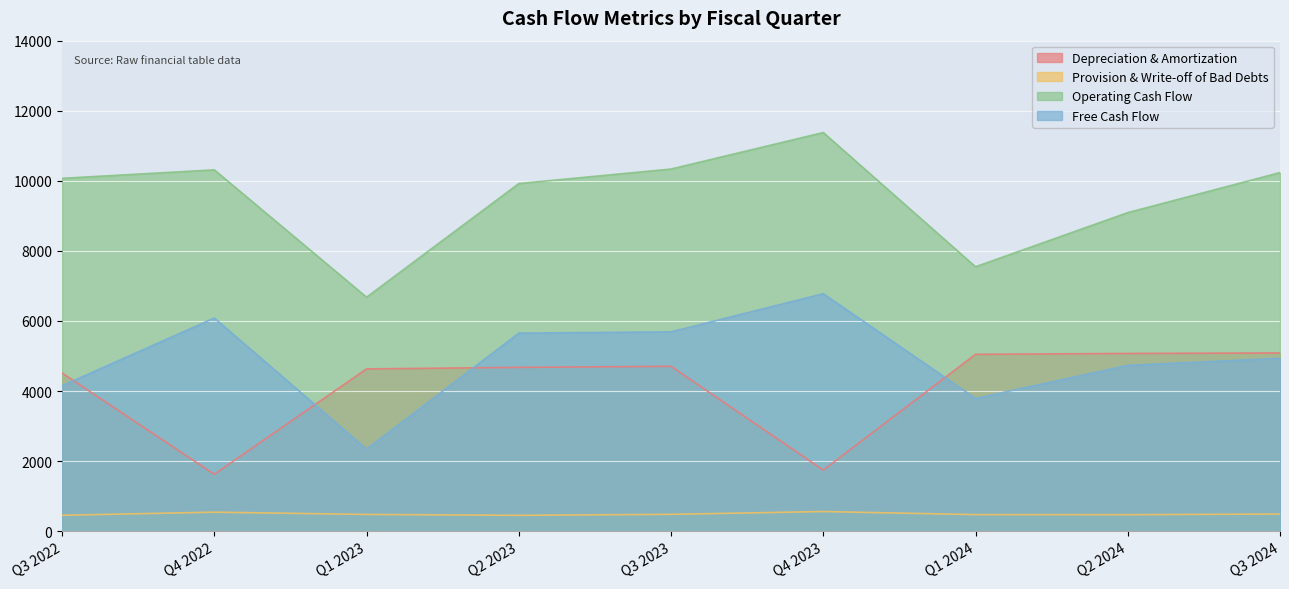

At how many categories does at least one series exceed 4967?

9